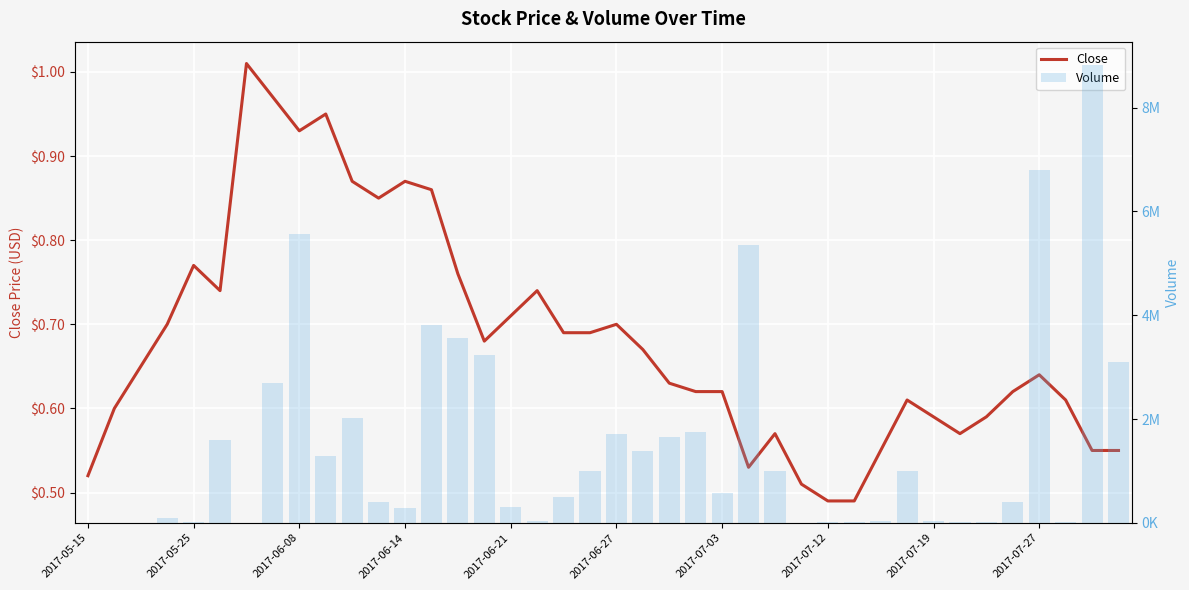

How many categories are shown in the chart?

40